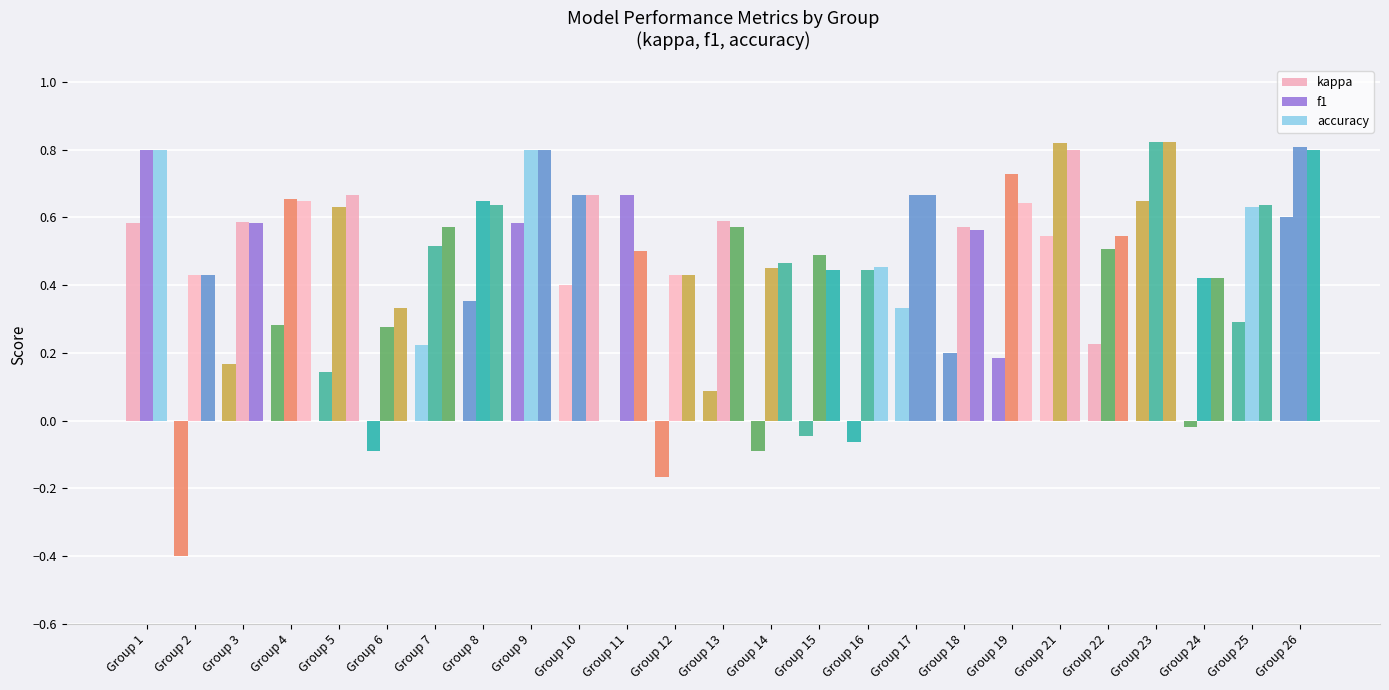

How many categories are shown in the chart?

25